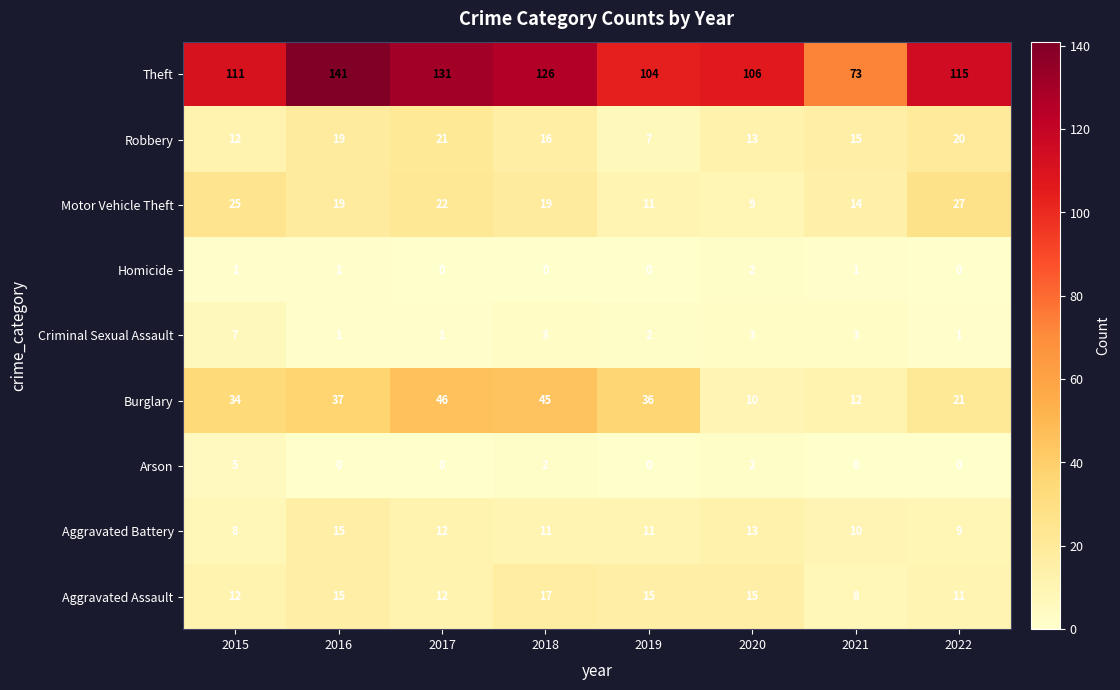

What is the total value across all series at 2020?

173